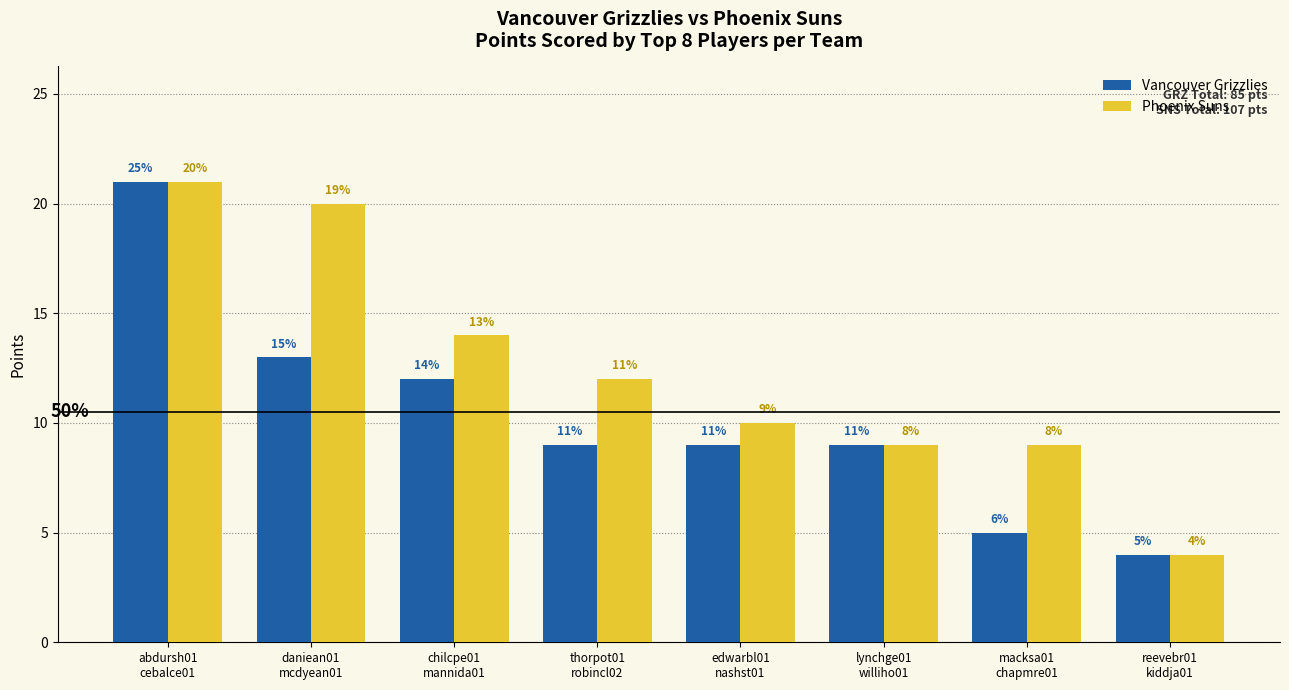

At which category is the sum across all series the highest?

abdursh01
cebalce01